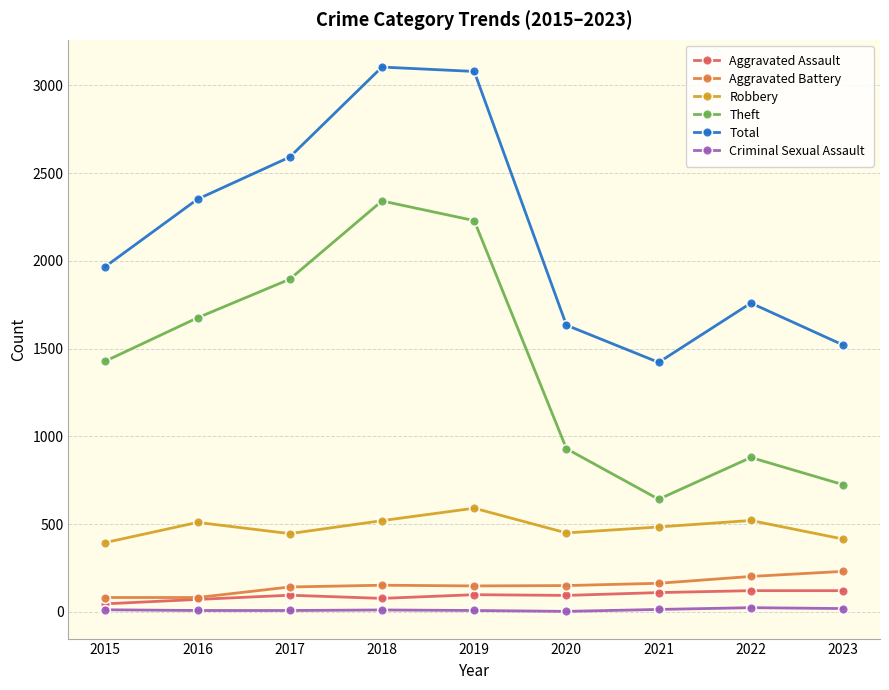

True or false: Aggravated Battery and Criminal Sexual Assault intersect in this chart.

False